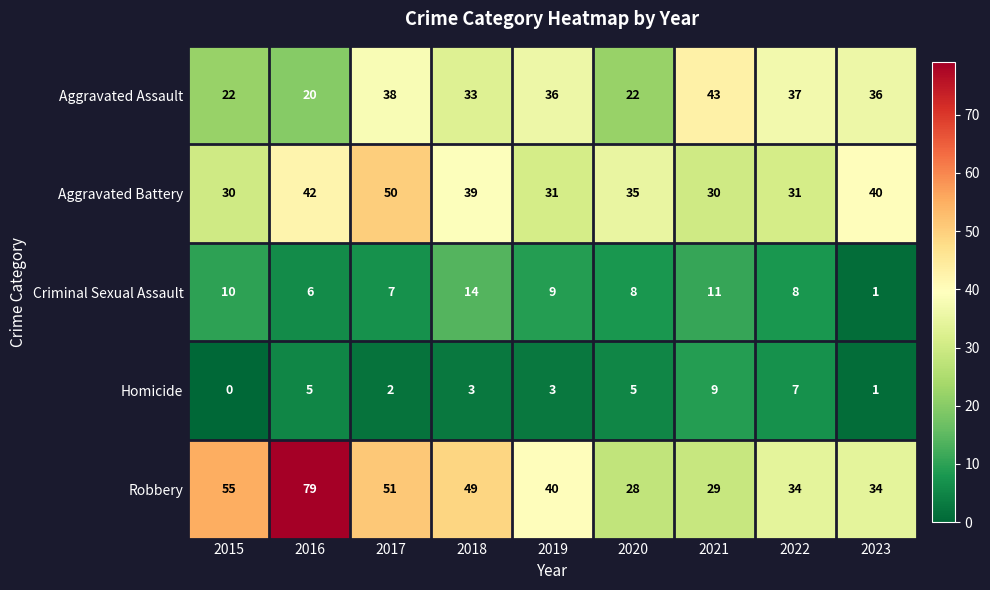

The value of Homicide at 2017 is 1. True or false?

False